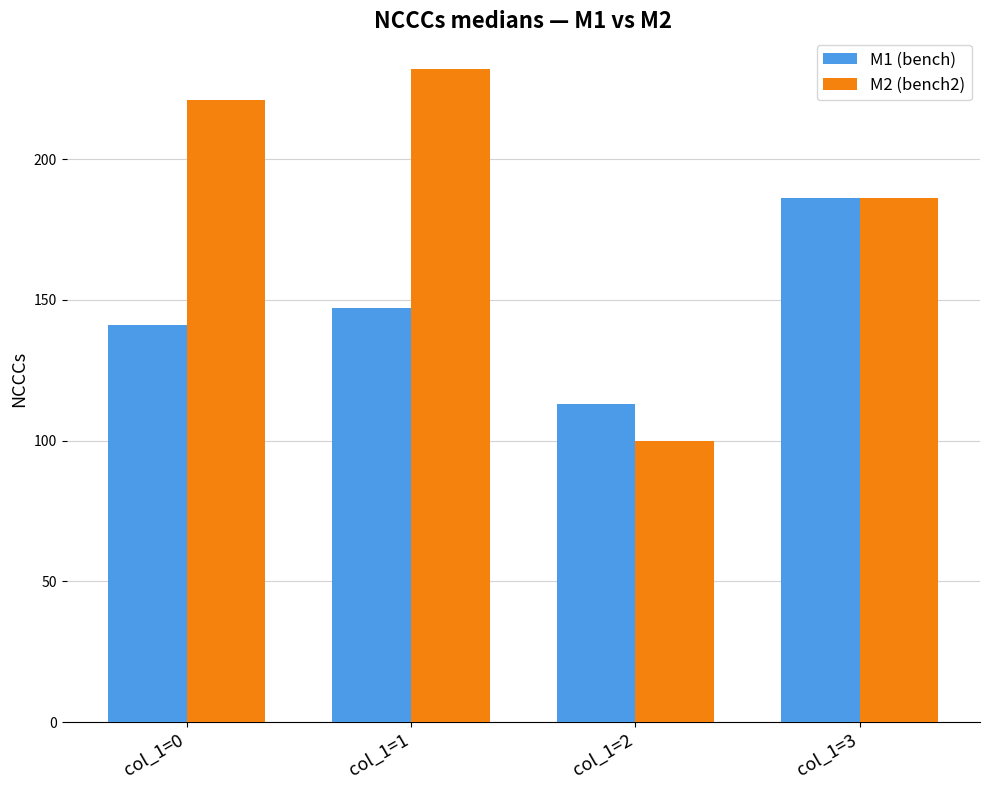

What is the value of the M2 (bench2) bar at the 1st from the left?

221